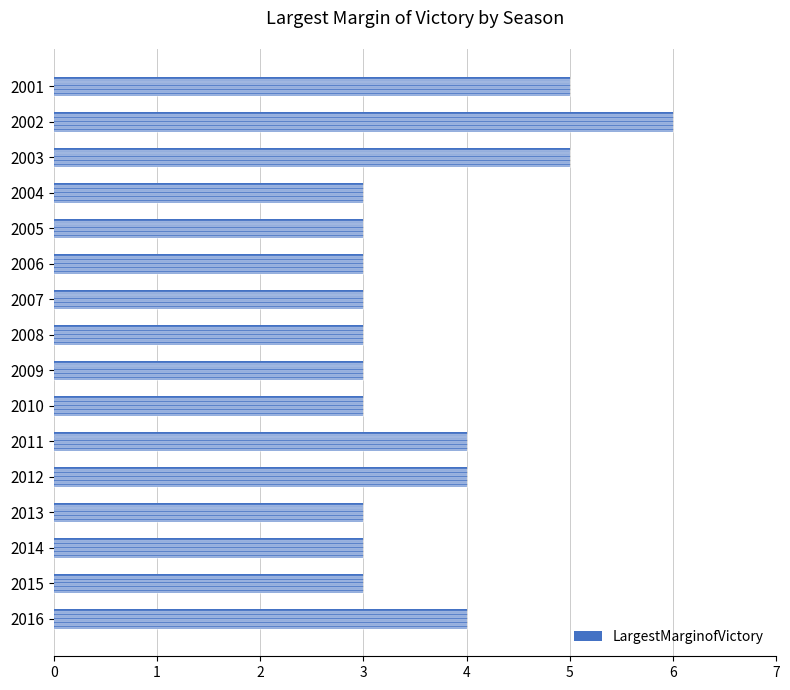

How many bars are there in total?

16